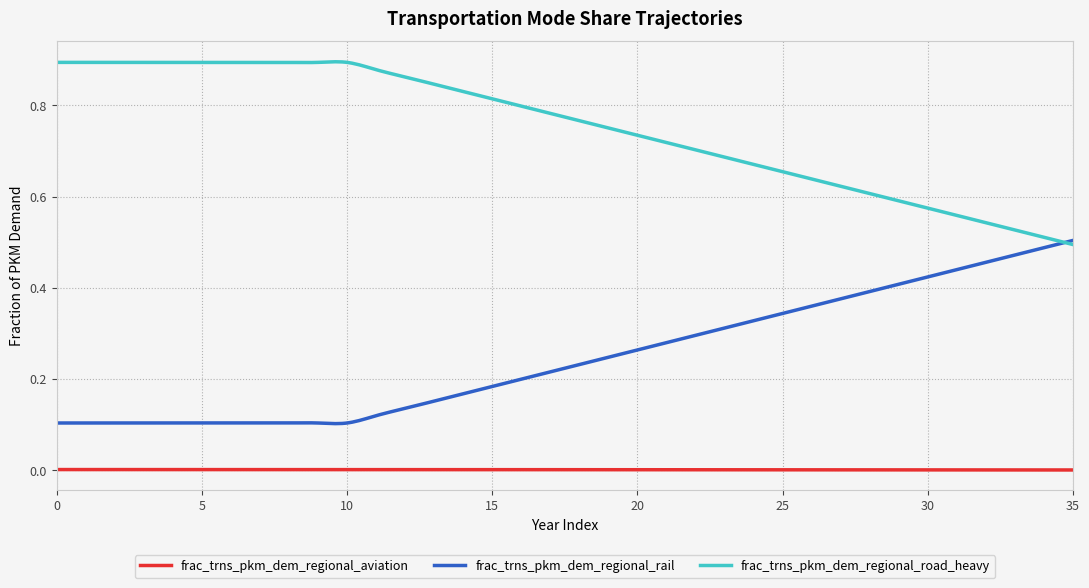

Which series ends up on top after the final intersection of frac_trns_pkm_dem_regional_rail and frac_trns_pkm_dem_regional_road_heavy?

frac_trns_pkm_dem_regional_rail